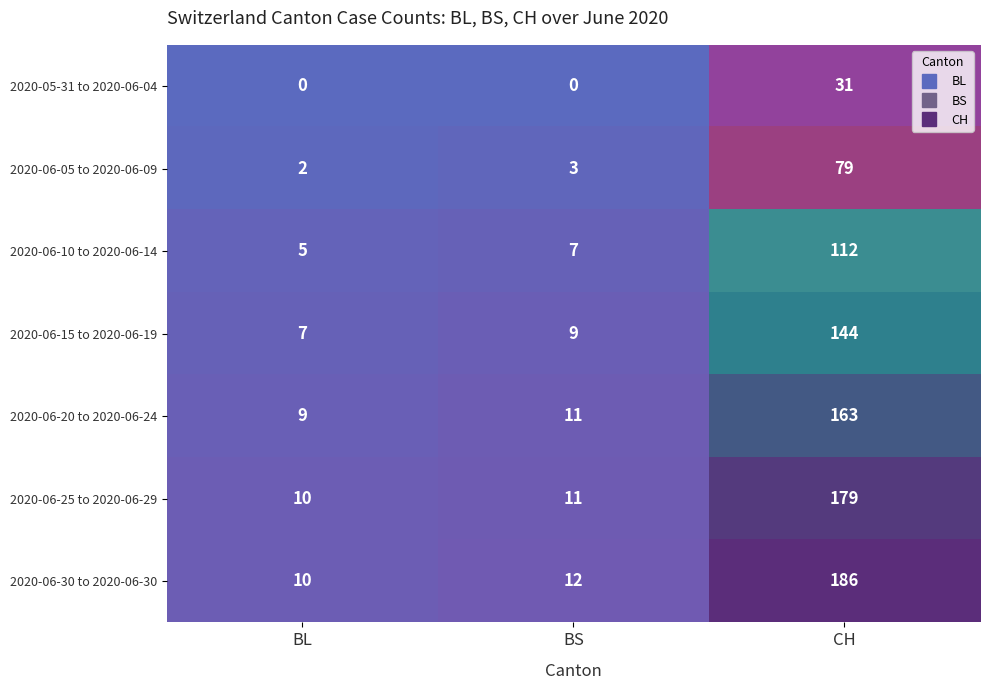

What is the difference between the highest and lowest values at CH?

155